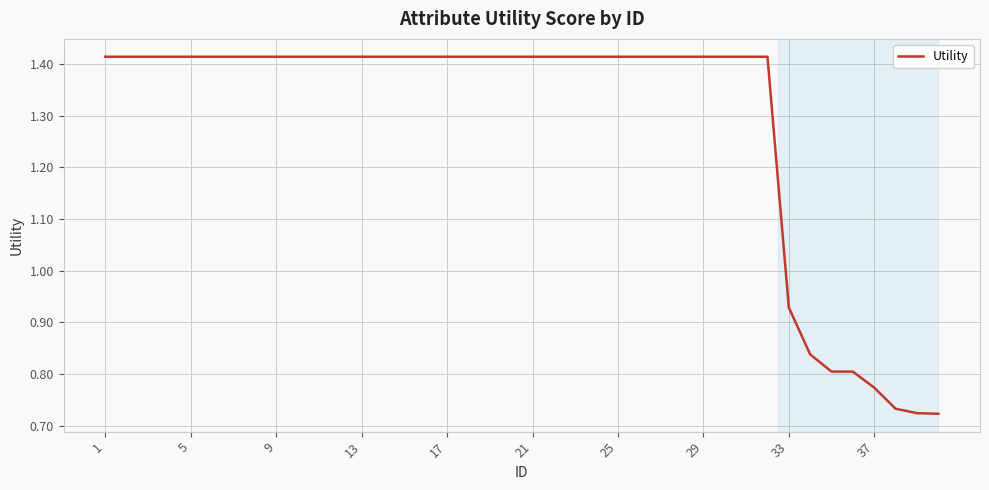

How many lines are shown in the chart?

1